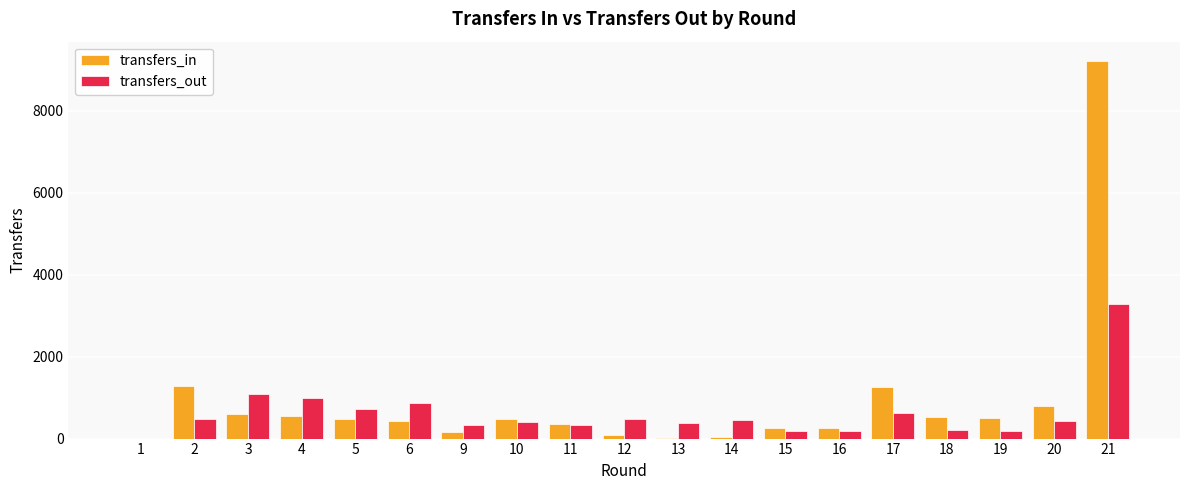

Where is transfers_out nearest to the value 1642?

3